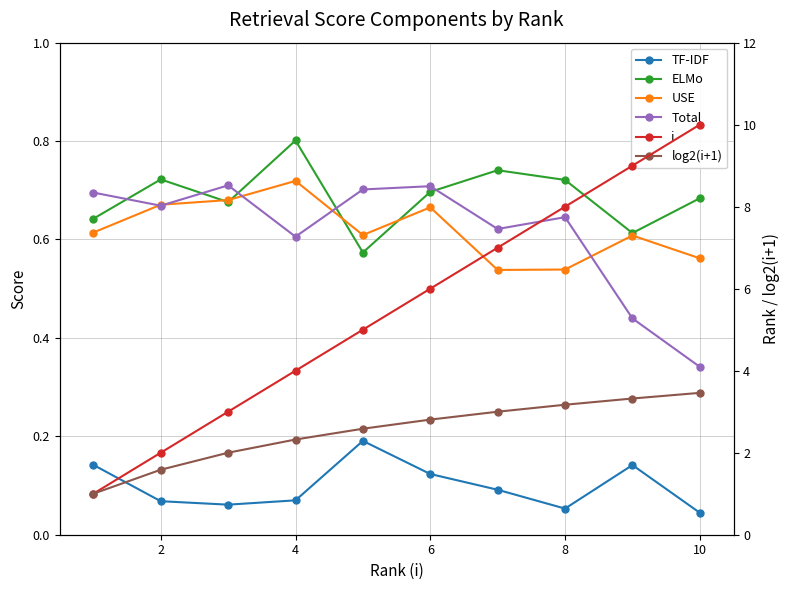

True or false: i has a value of 6.0 at 4.

False